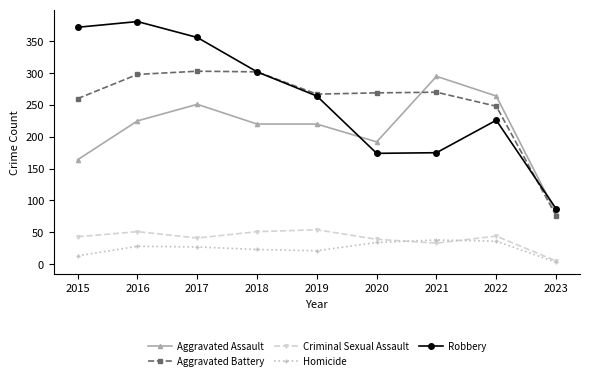

What is the value of the Criminal Sexual Assault point at the 1st from the left?

43